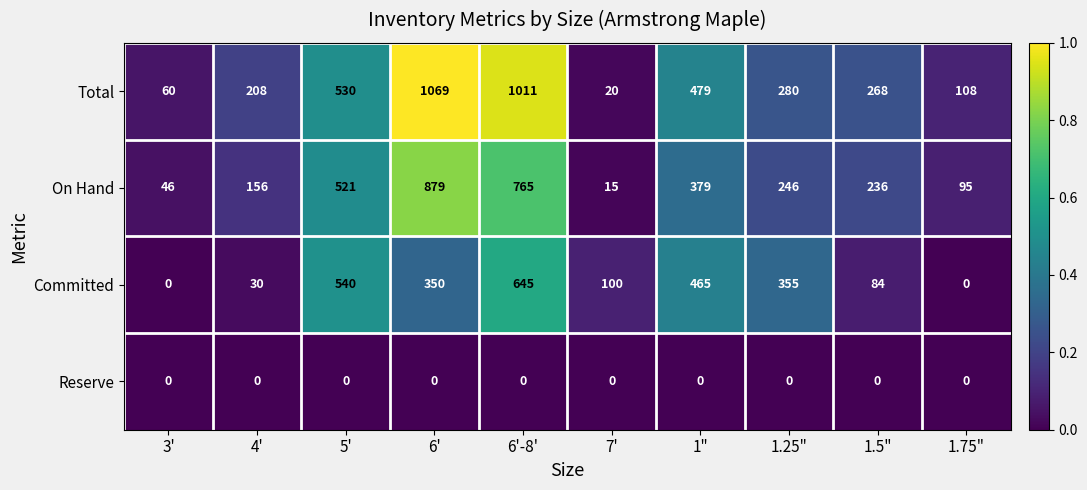

What is the total value across all series at 6'-8'?

2421